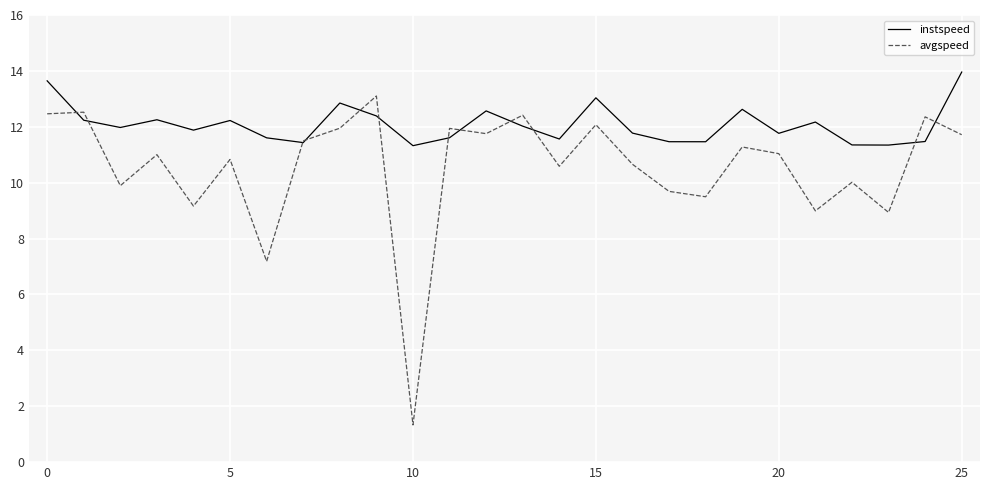

Which series has the widest spread of values?

avgspeed